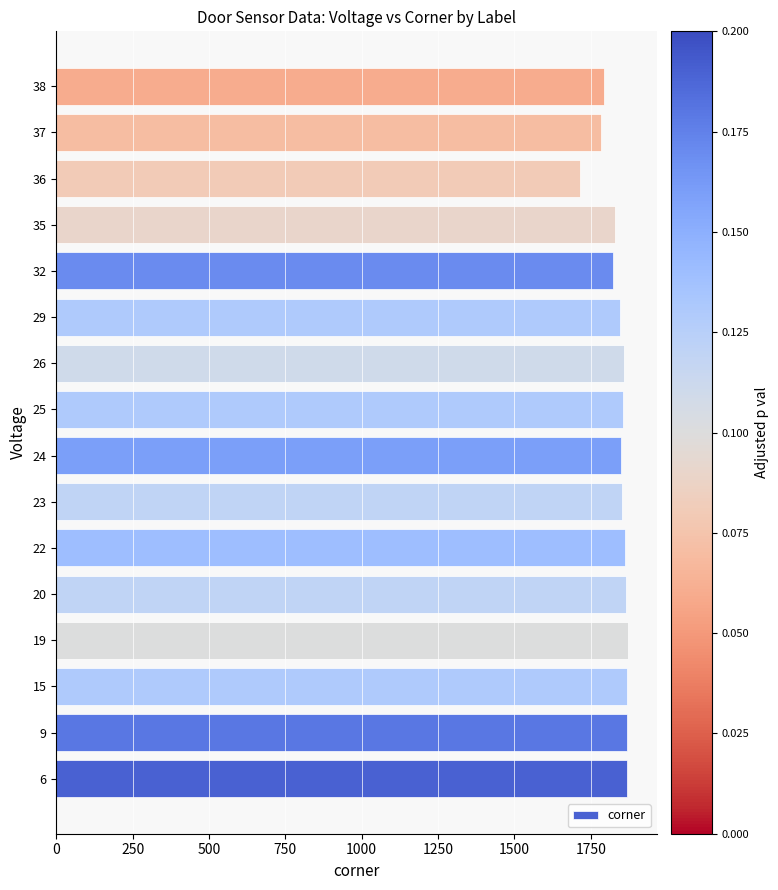

Read the value at 6, to the nearest 10.

1870